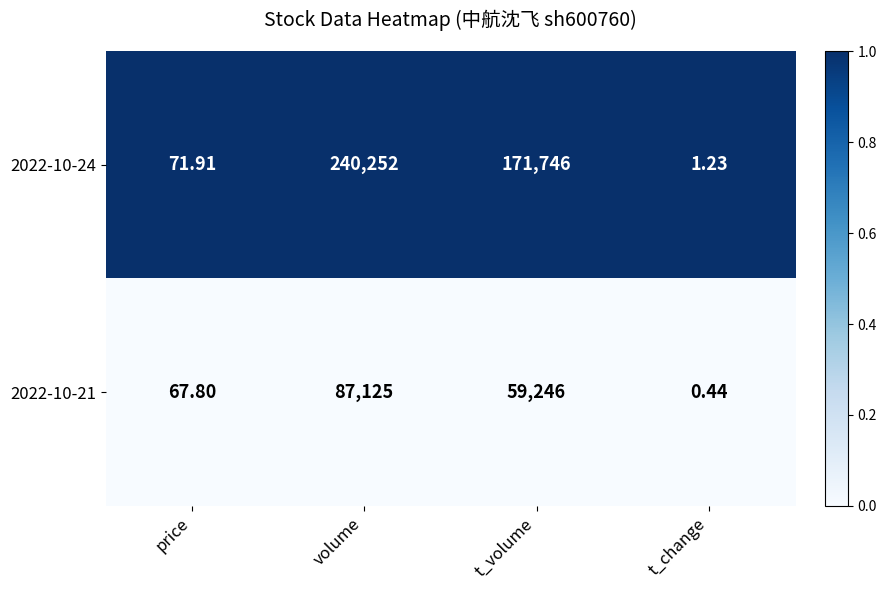

Which label corresponds to the smallest value in the chart?

t_change